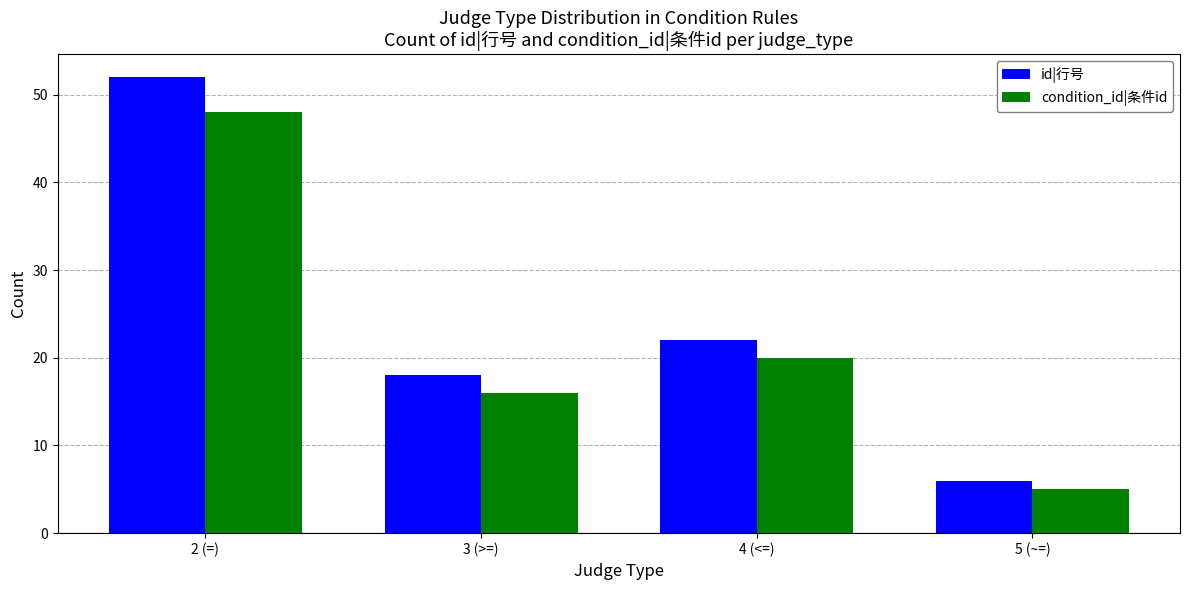

Is it true that id|行号 equals 18 at 3 (>=)?

True